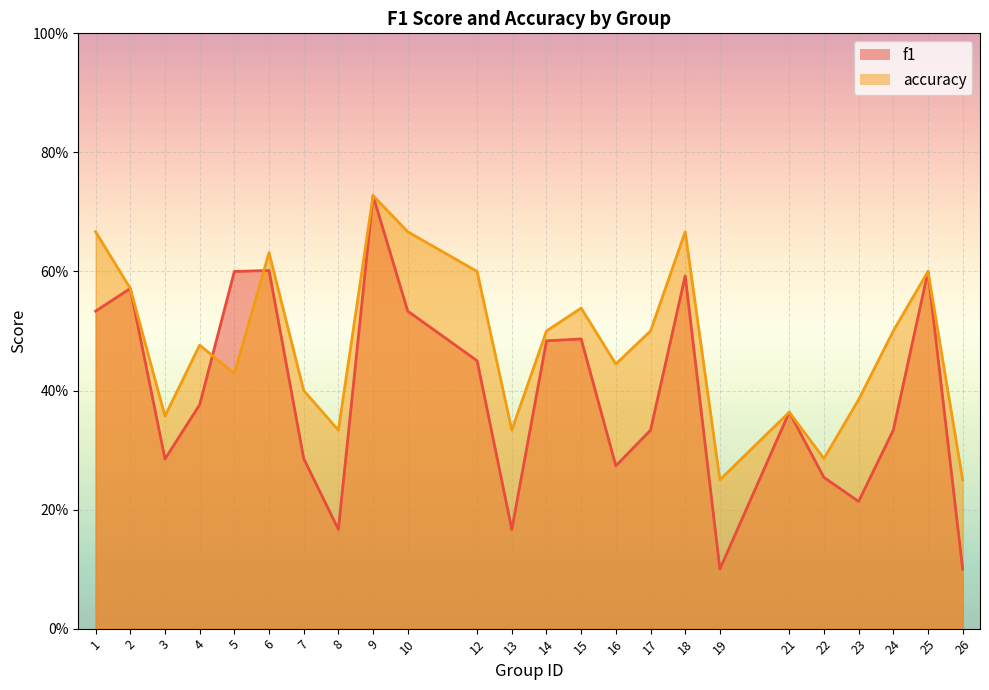

Which series changed the most between 13 and 24?

accuracy